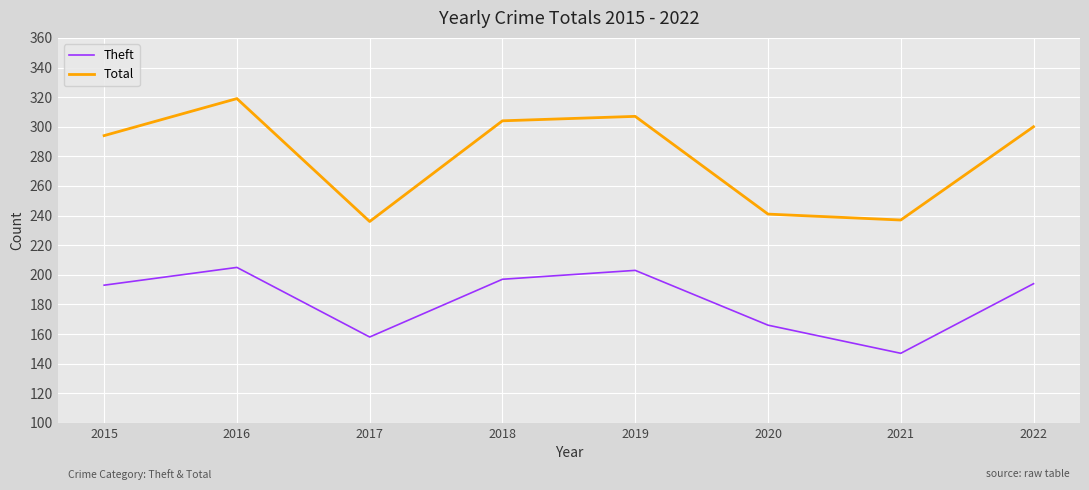

How many categories are shown in the chart?

8